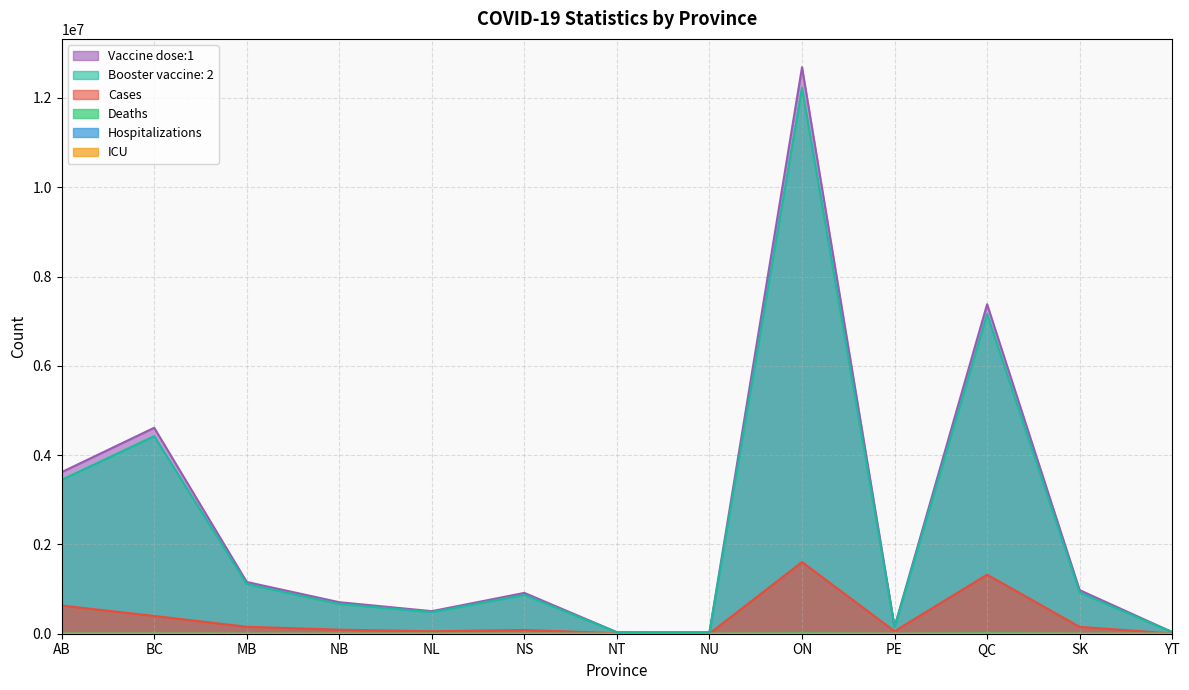

List the labels in order of Booster vaccine: 2 value, smallest first.

NU, NT, YT, PE, NL, NB, NS, SK, MB, AB, BC, QC, ON